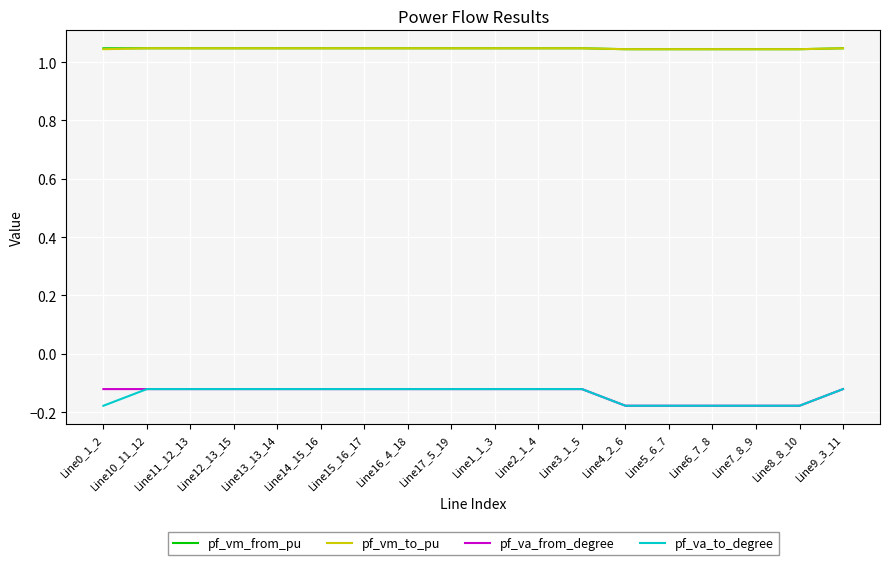

Is this an area chart (filled region under the line)?

No